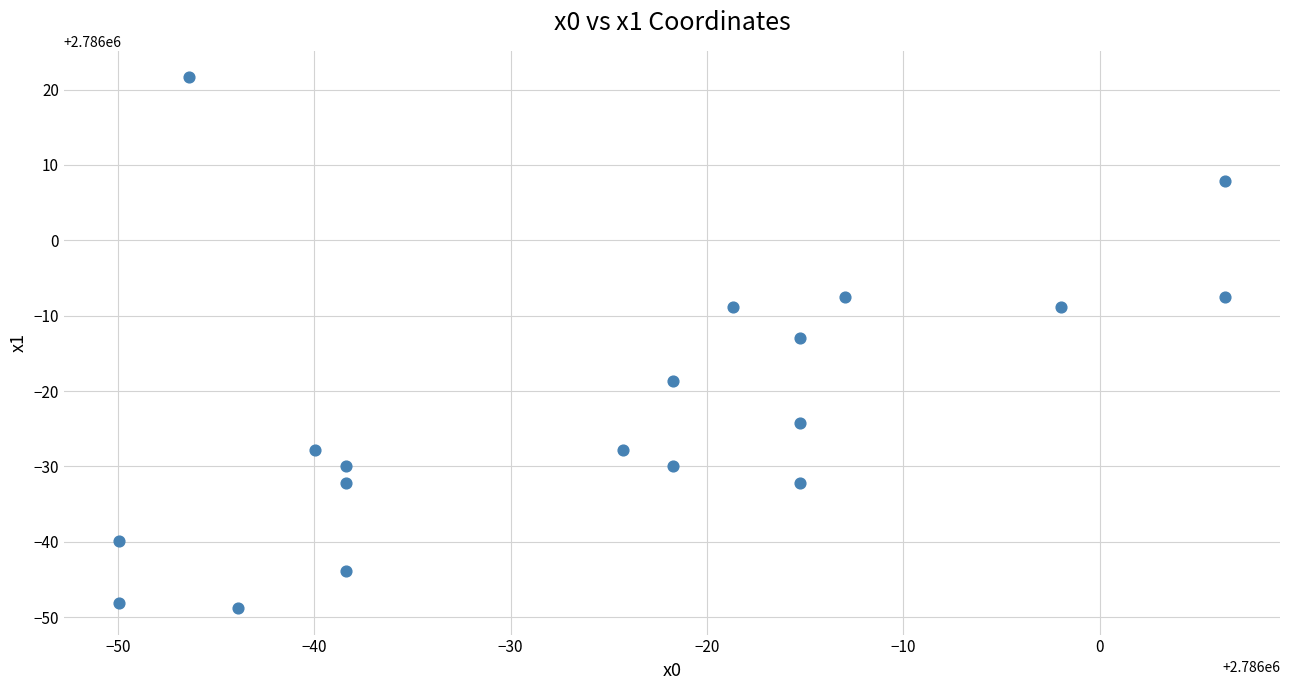

What Y value in the scatter plot is closest to 2785986?

2785987.0